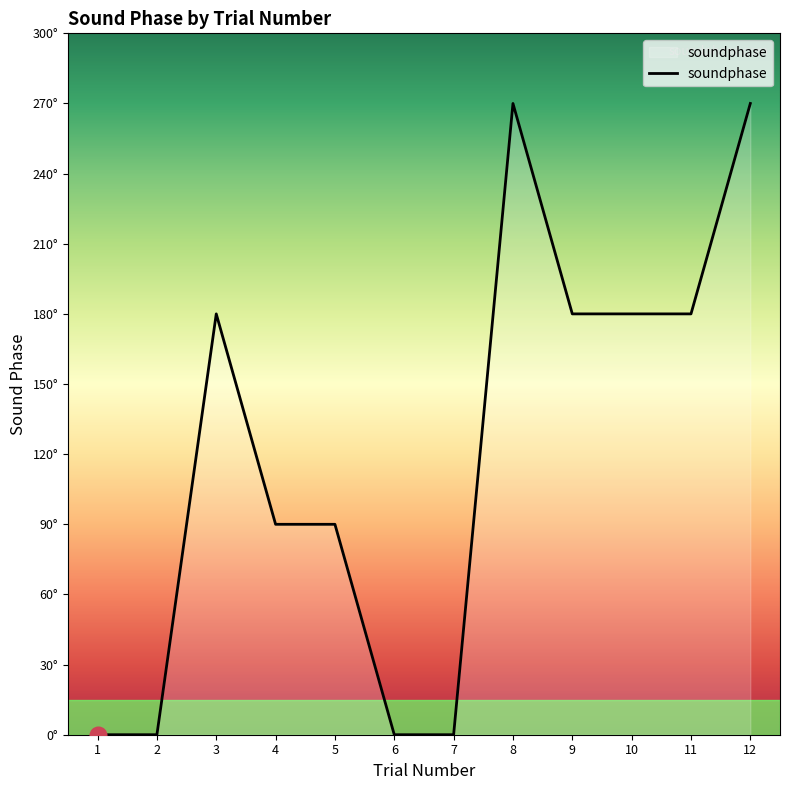

True or false: the data has more than 0 interior local peaks.

True